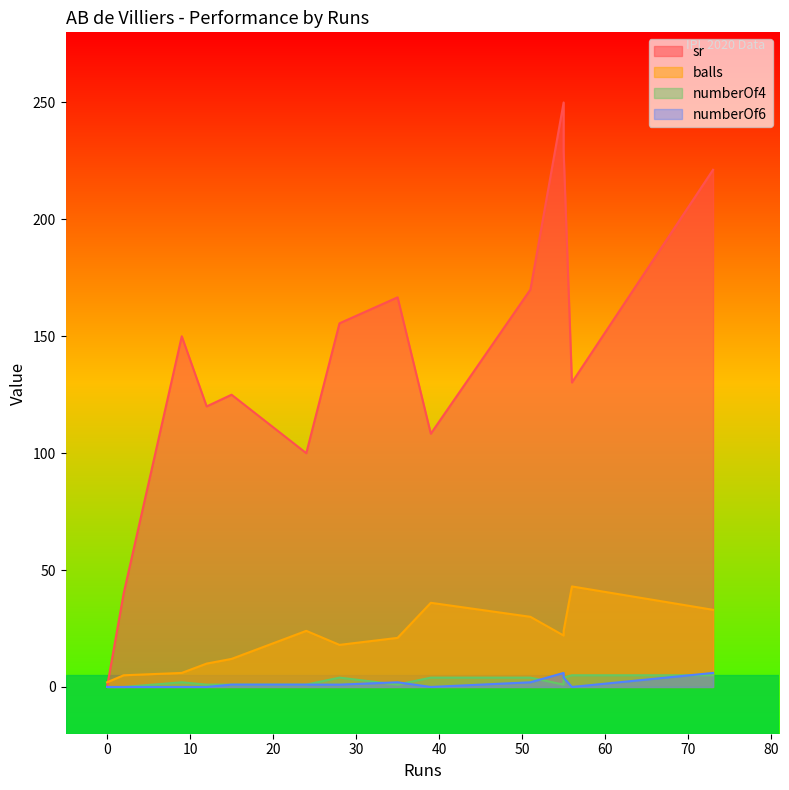

What is the spread (max minus min) of values at 51?

168.0